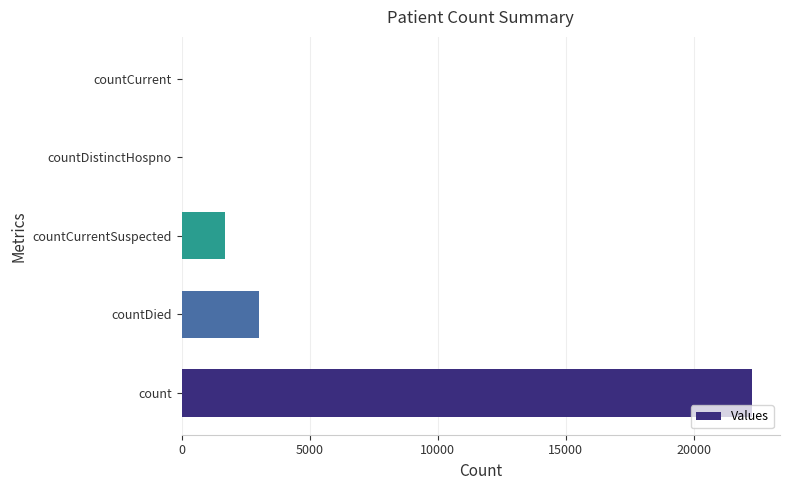

What is the sum of the values at countCurrent and countDied?

3010